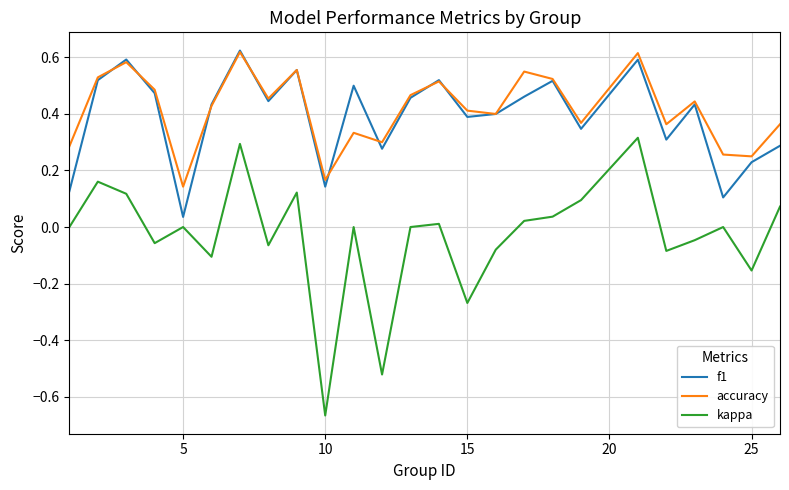

Which series has the widest spread of values?

kappa